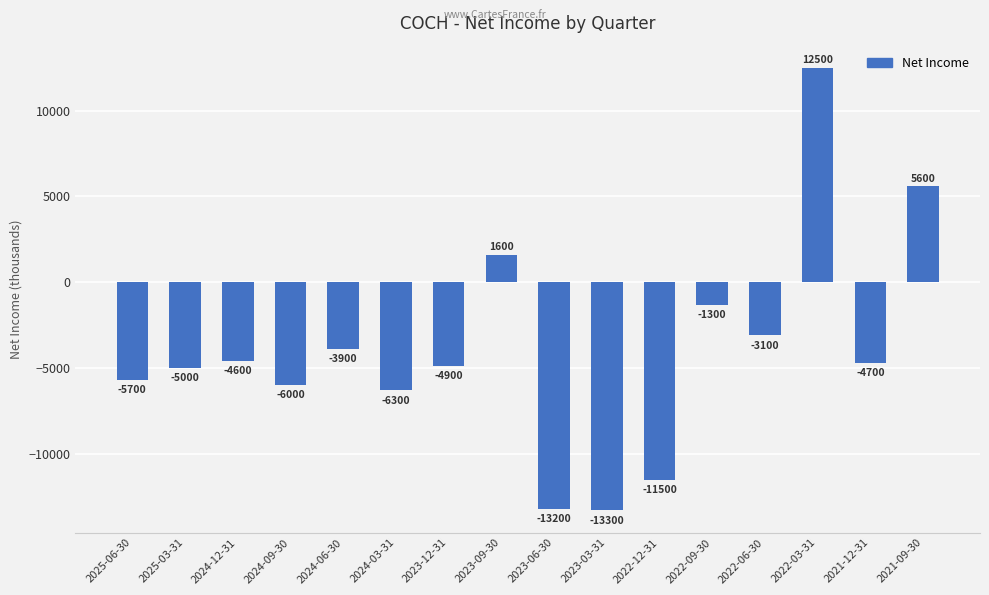

The value at 2024-12-31 is -4600. True or false?

True